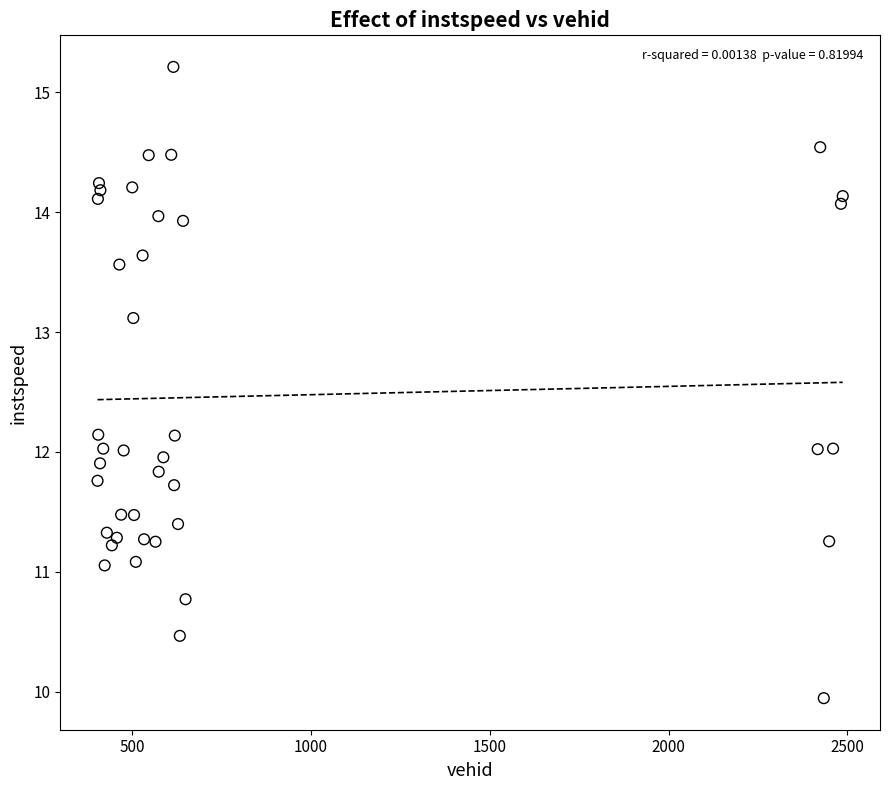

What is the range of X values (max minus min)?

2083.0